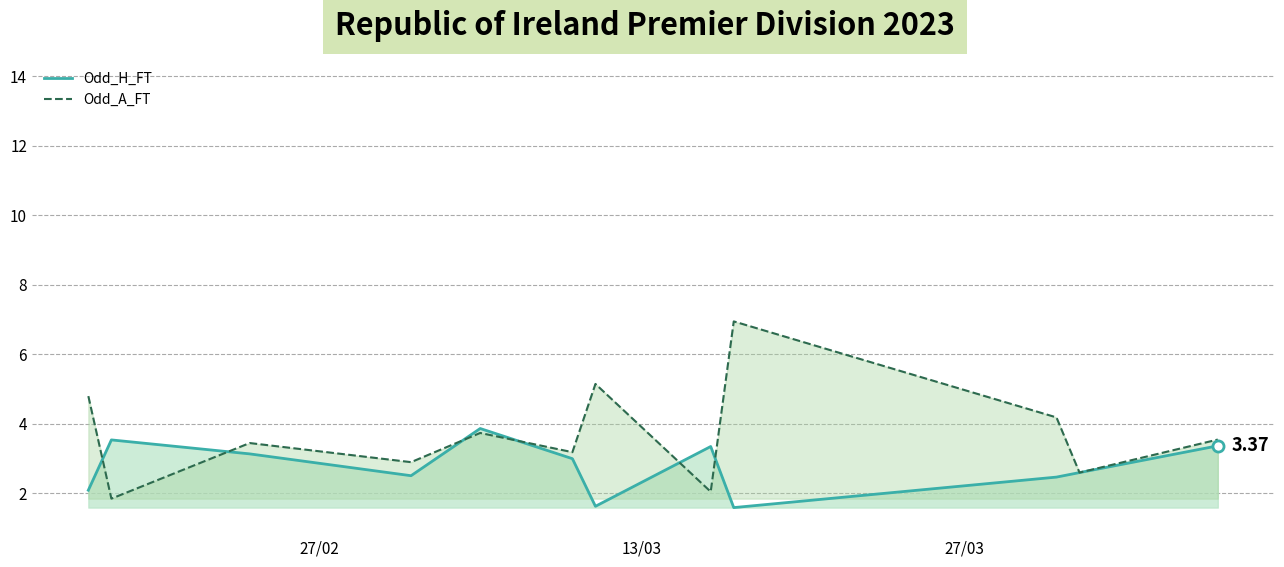

Which series has the largest total across all categories?

Odd_A_FT